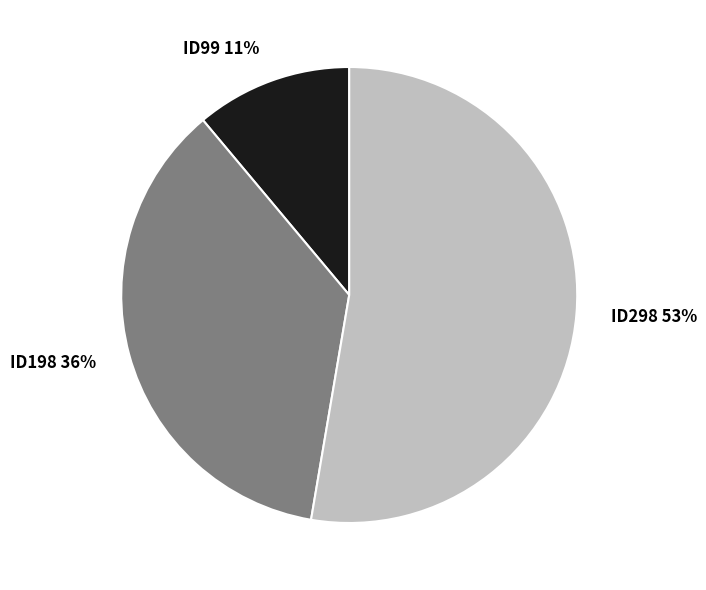

What is the ratio of the value at ID298 to the value at ID99?

4.8